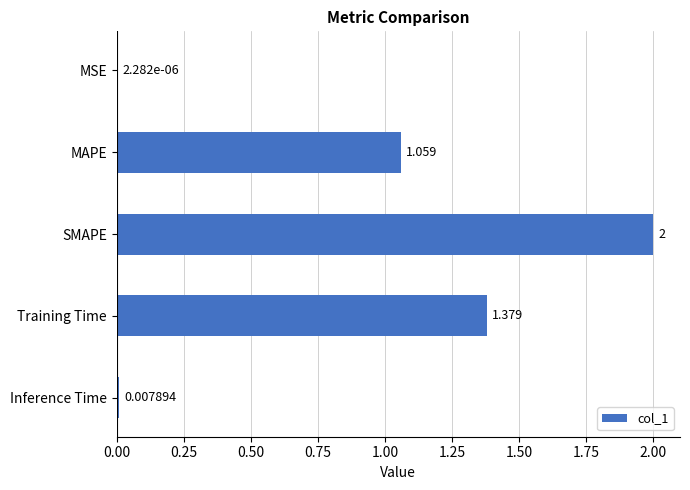

Count the number of data series in this chart.

1